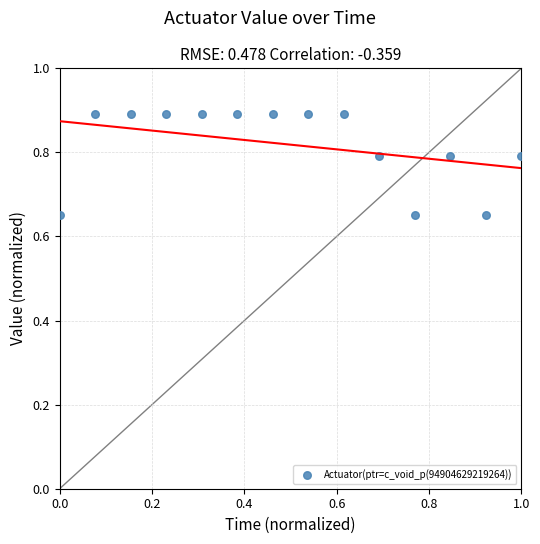

What is the range of X values (max minus min)?

1.0